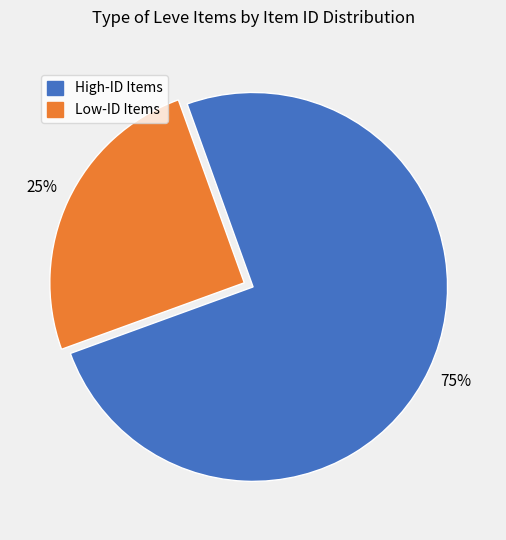

Does any single category account for the majority?

Yes